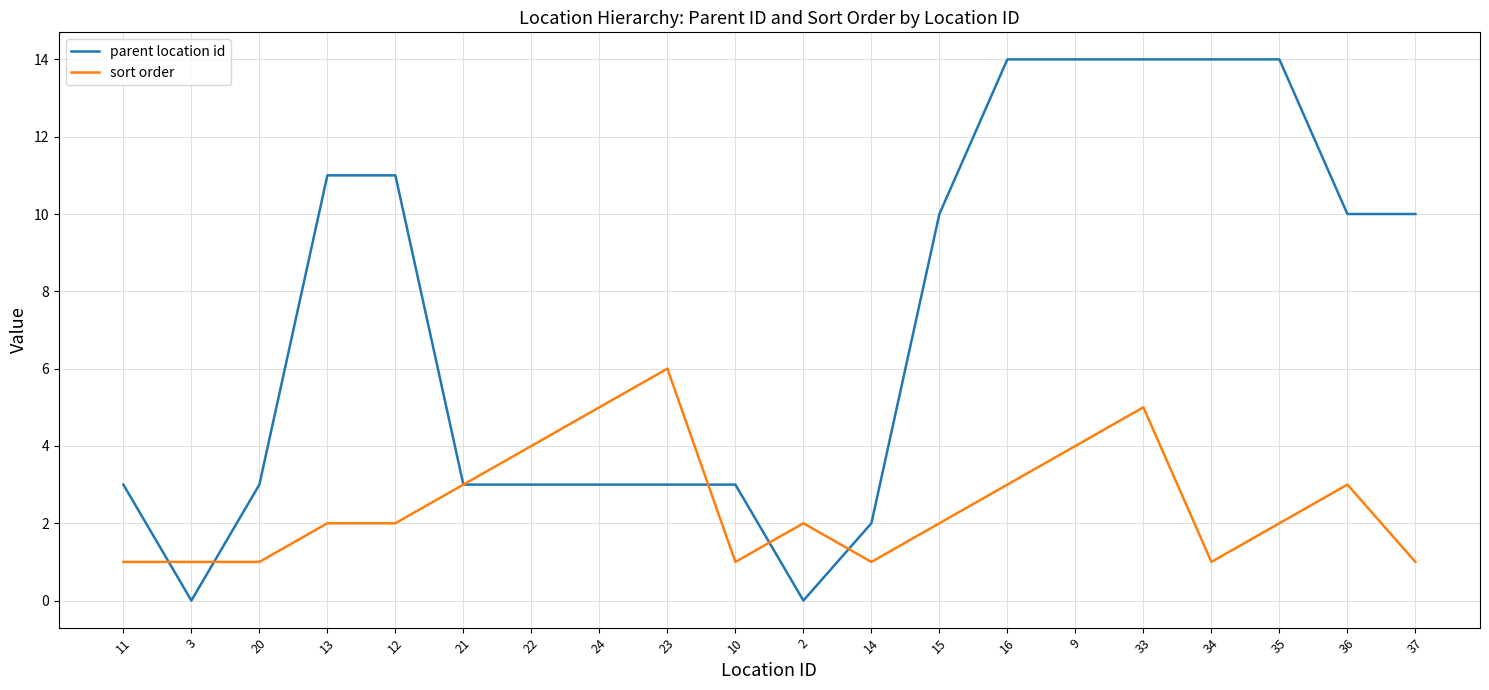

Is it true that parent location id equals 3 at 20?

True